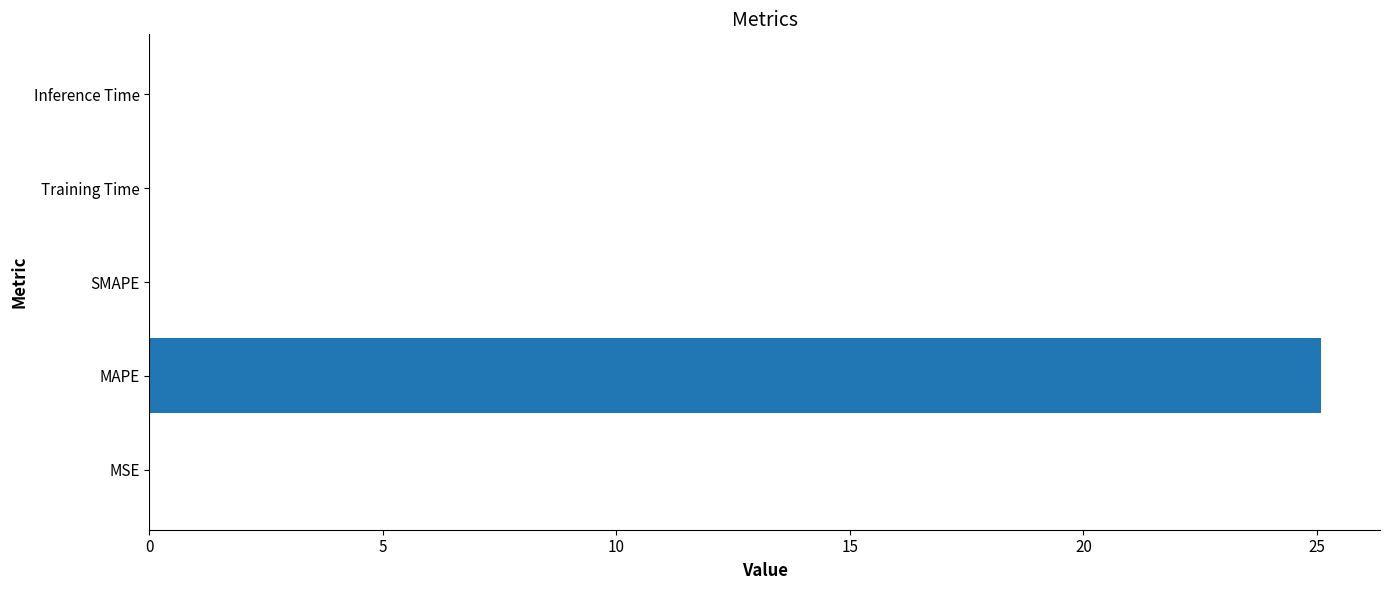

What is the sum of all values?

25.1